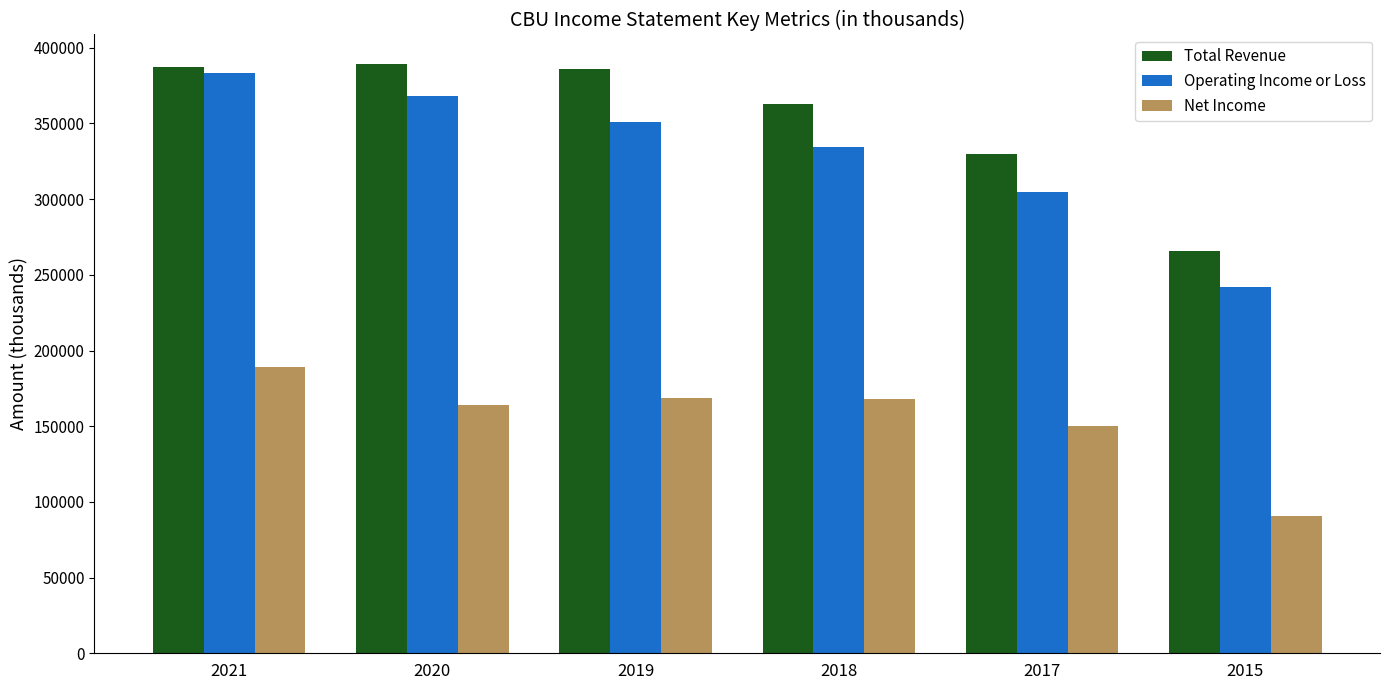

At 2021, list the series in order from smallest to largest.

Net Income, Operating Income or Loss, Total Revenue